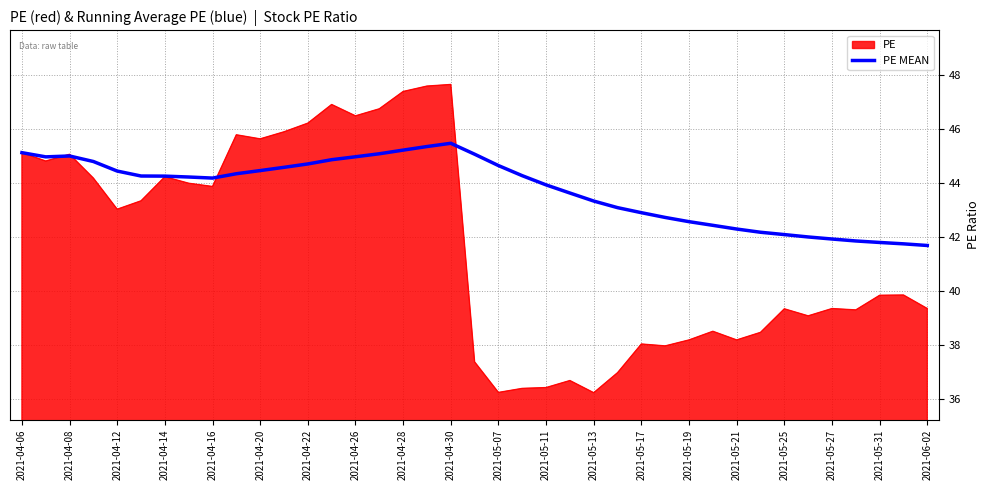

How many lines are shown in the chart?

2